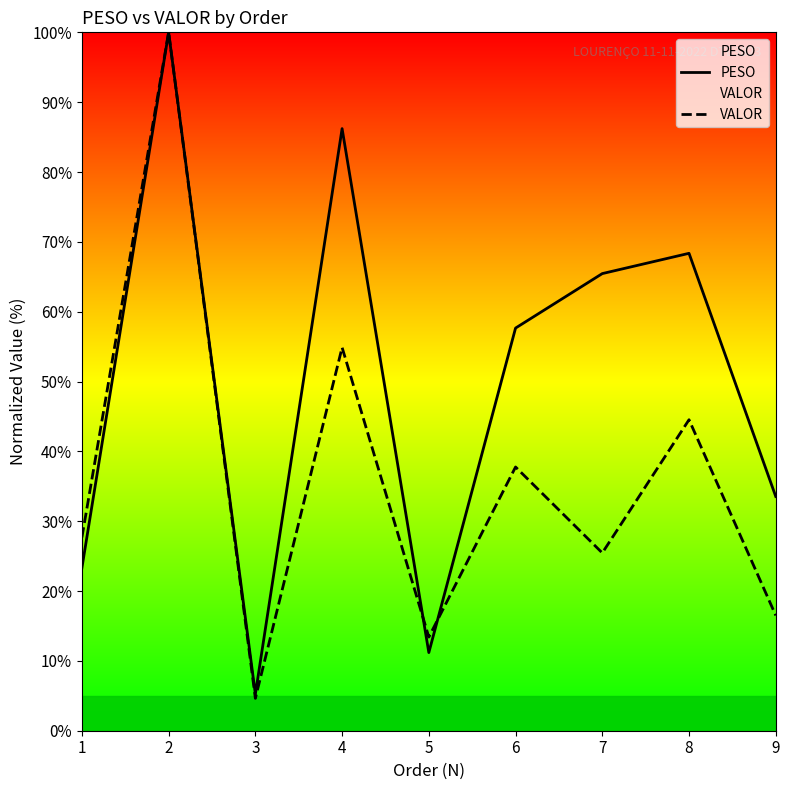

The value of VALOR at 9 is 21.6. True or false?

False